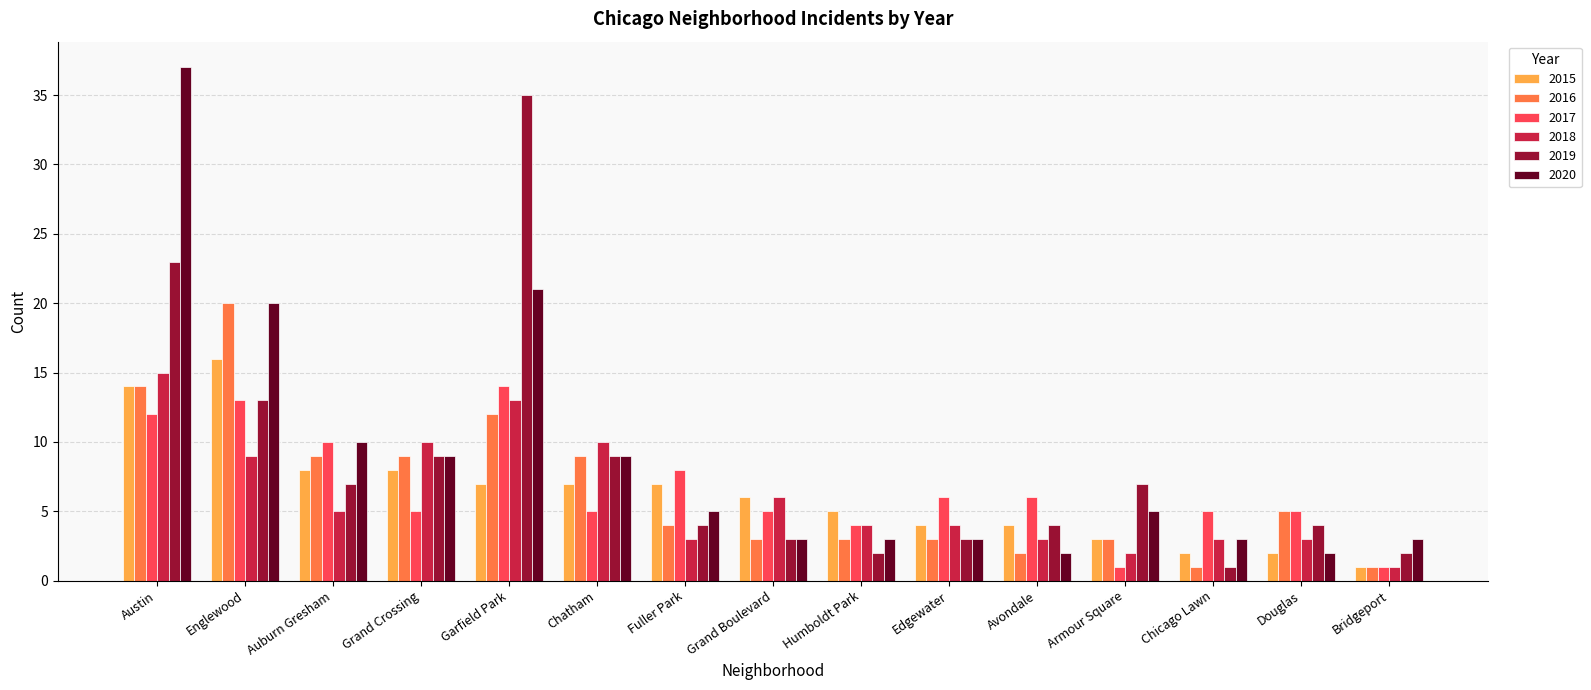

Is the value of 2016 at Bridgeport greater than the value of 2015 at Grand Boulevard?

No